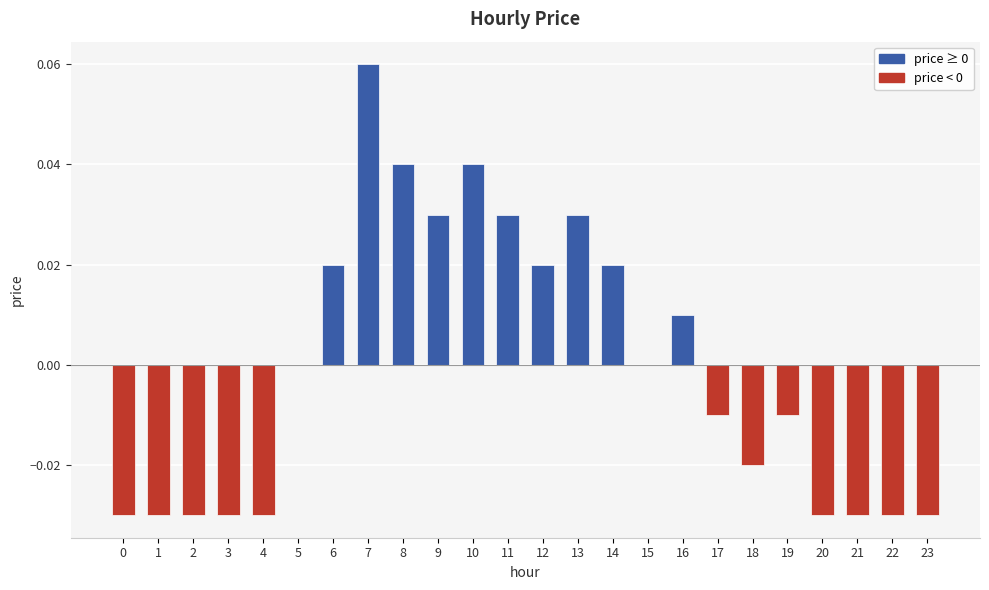

Which label corresponds to the largest value in the chart?

7